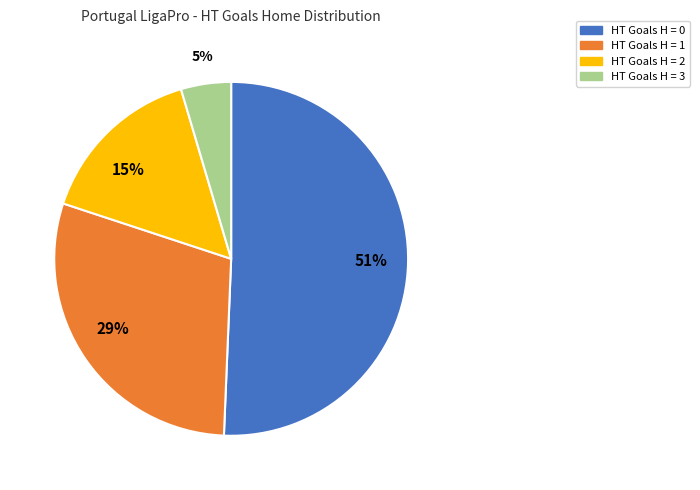

Does any single category account for the majority?

Yes